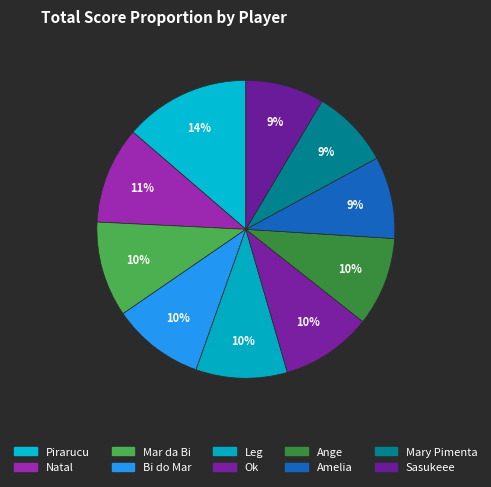

True or false: Amelia accounts for 1% of the total.

False